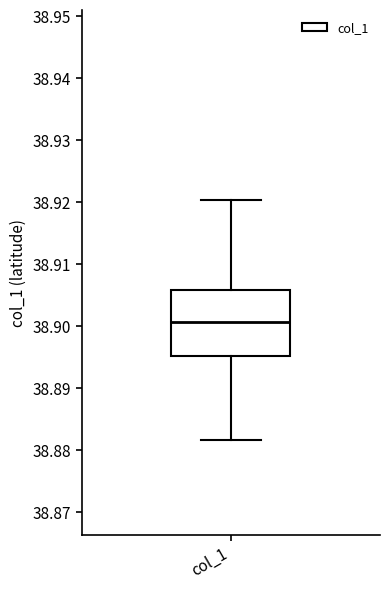

Transcribe this box plot: give where the median line is, the range the box spans, and where the two whiskers end, as read against the y-axis. The values are not printed on the chart, so give them approximately, as read against the axis.

median 38.901, box 38.895 to 38.906, whiskers 38.882 to 38.920